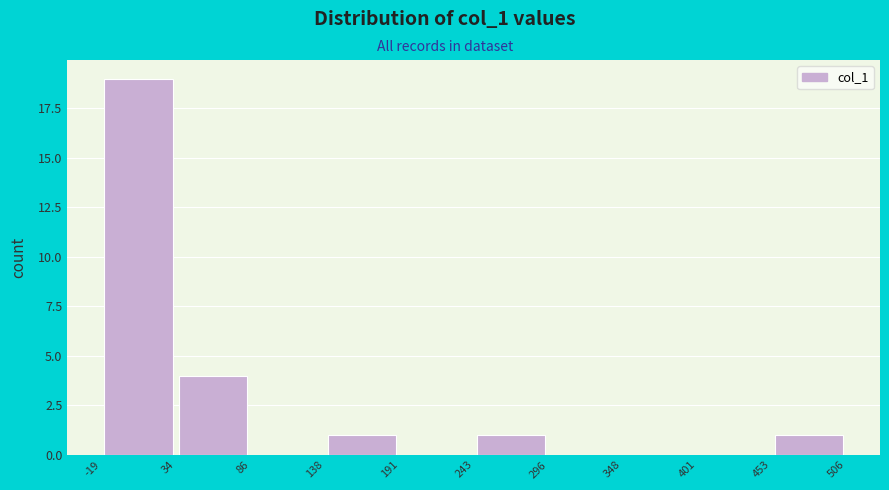

What is the height of the bar covering -19 to 34 on the x-axis? The values are not printed on the chart, so give them approximately, as read against the axis.

19